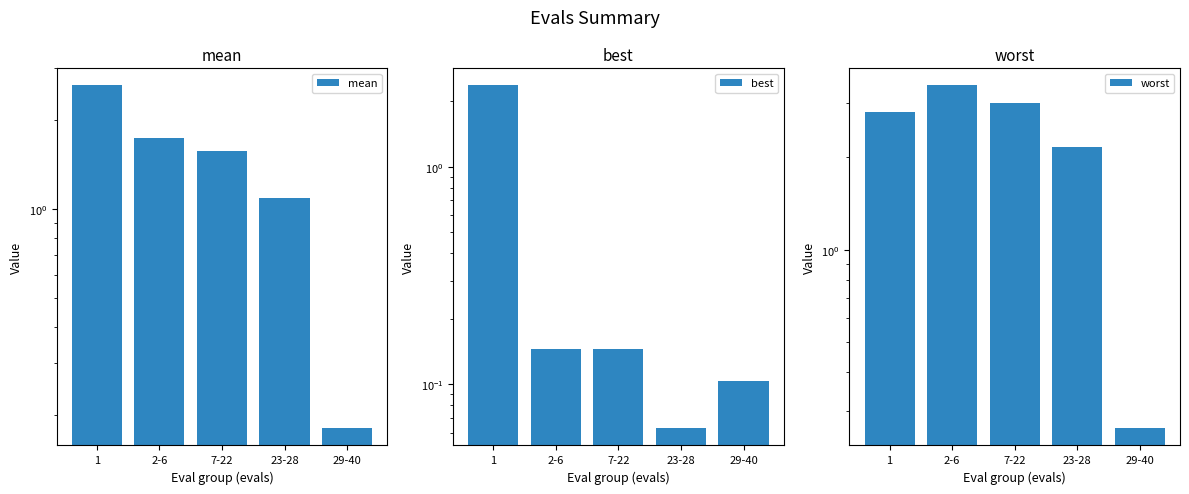

Rank the series by their average value, from highest to lowest.

worst, mean, best